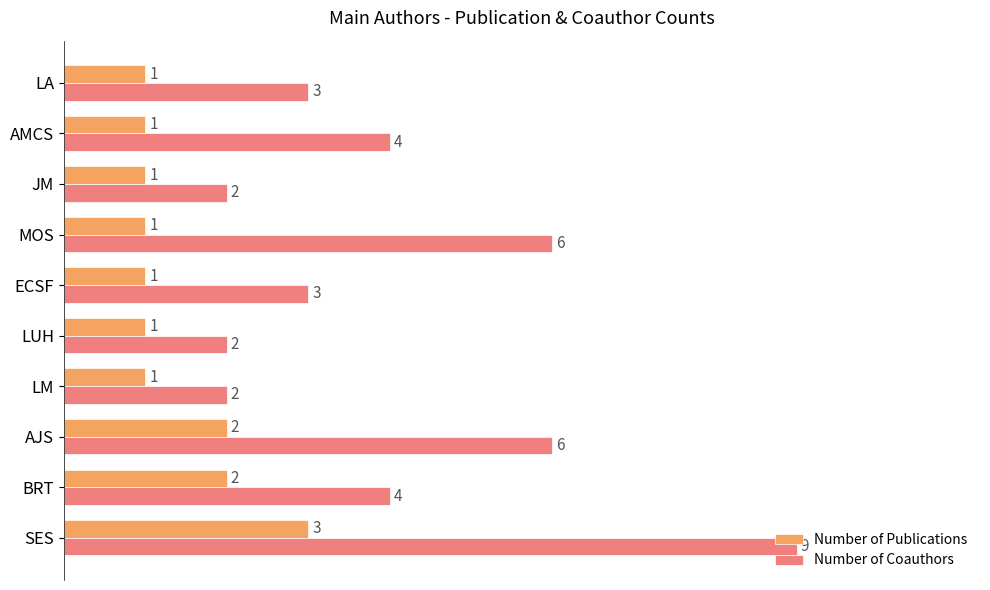

Count the Number of Publications values in the range 1 to 2.

9